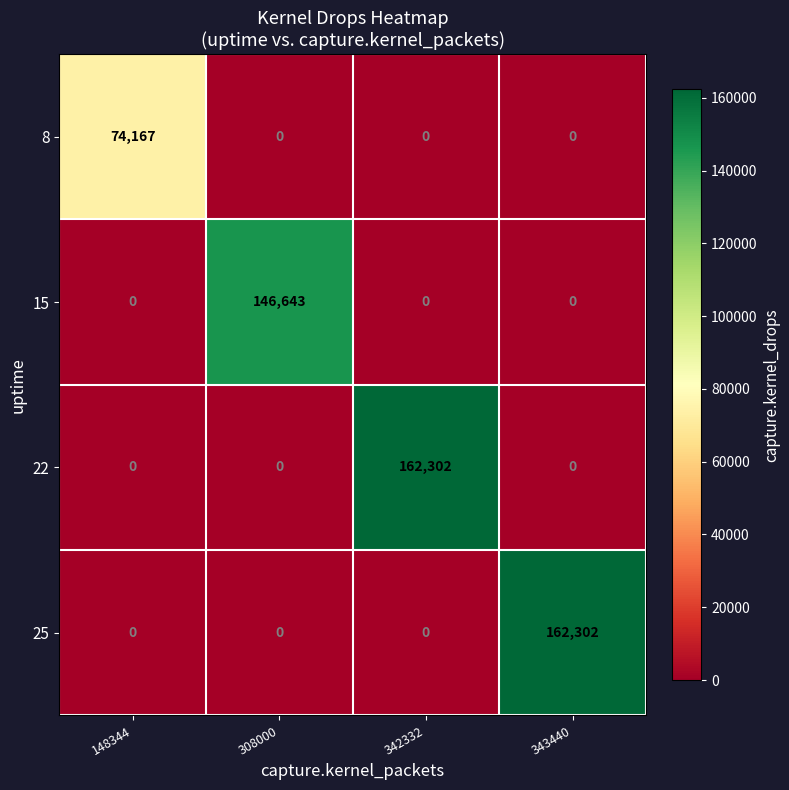

Reading left to right, transcribe all the data shown in this chart.

8: 148344=74167	308000=0	342332=0	343440=0
15: 148344=0	308000=146643	342332=0	343440=0
22: 148344=0	308000=0	342332=162302	343440=0
25: 148344=0	308000=0	342332=0	343440=162302